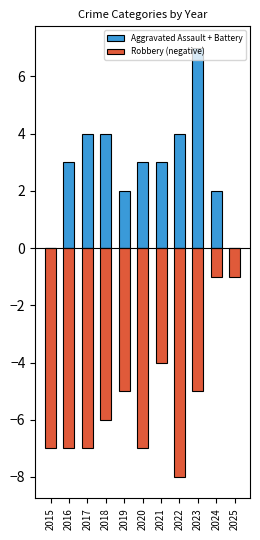

Does the chart contain stacked bars?

No